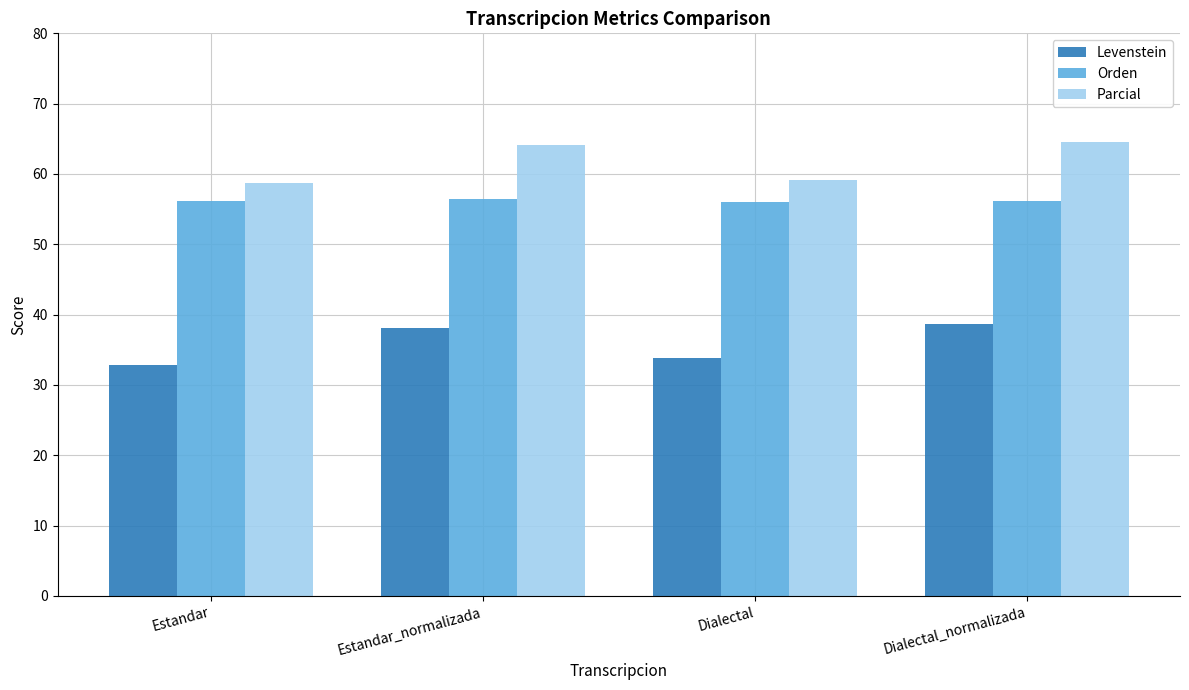

What is the value of the Parcial bar at the 4th from the left?

64.5